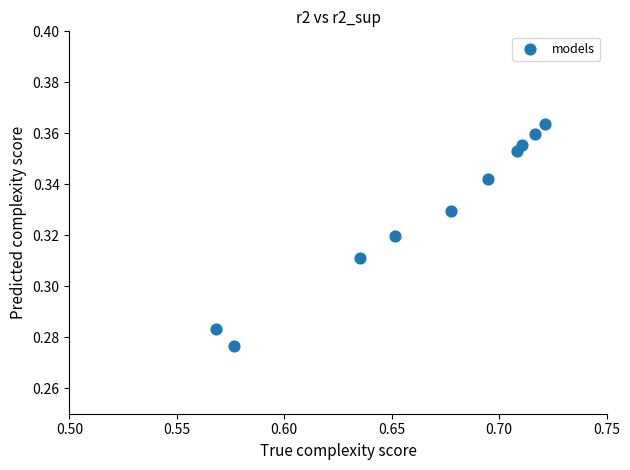

What is the average X value?

0.7